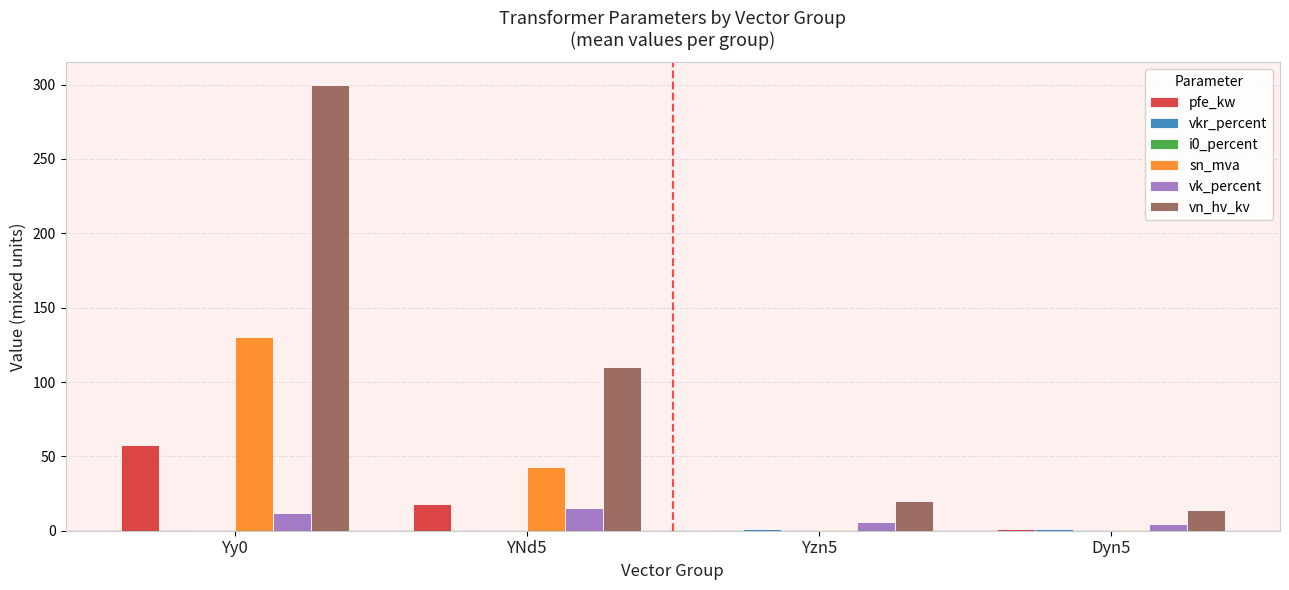

At which label is pfe_kw closest to 29?

YNd5